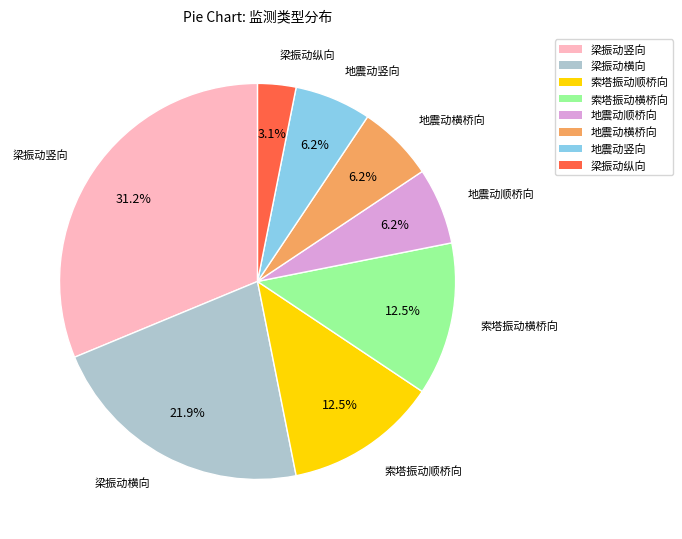

Is 地震动顺桥向 the majority of the pie?

No